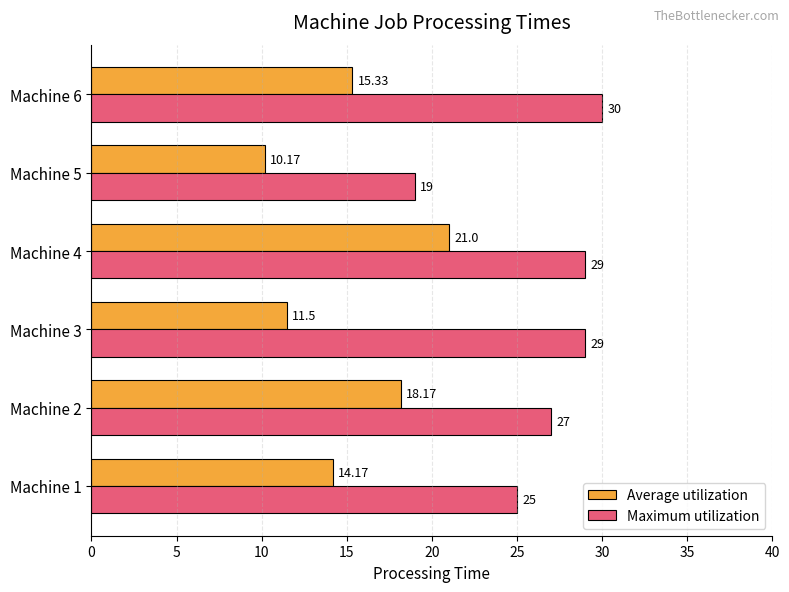

Which series has the largest range (max minus min)?

Maximum utilization